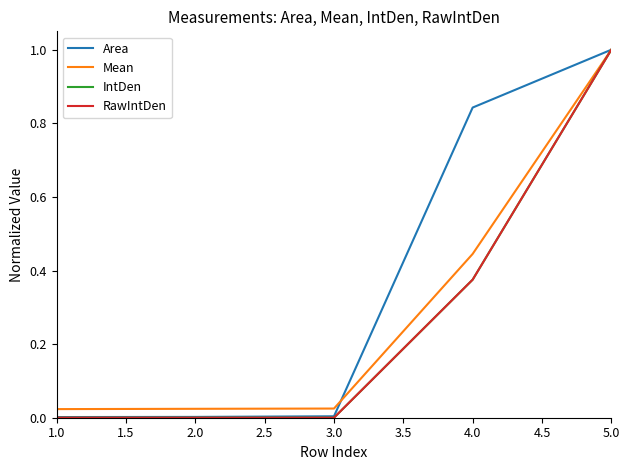

At which category is the sum across all series the highest?

5.0